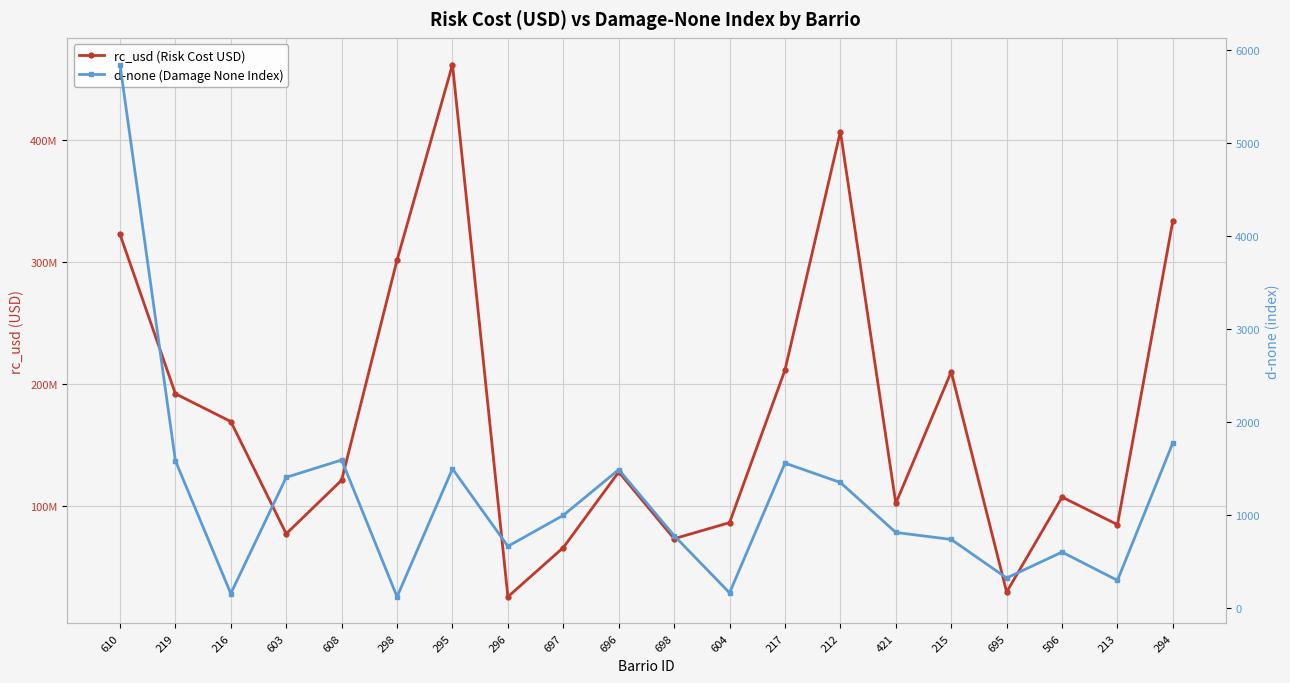

The rc_usd (Risk Cost USD) series shows 107157630.0 at 506. True or false?

True